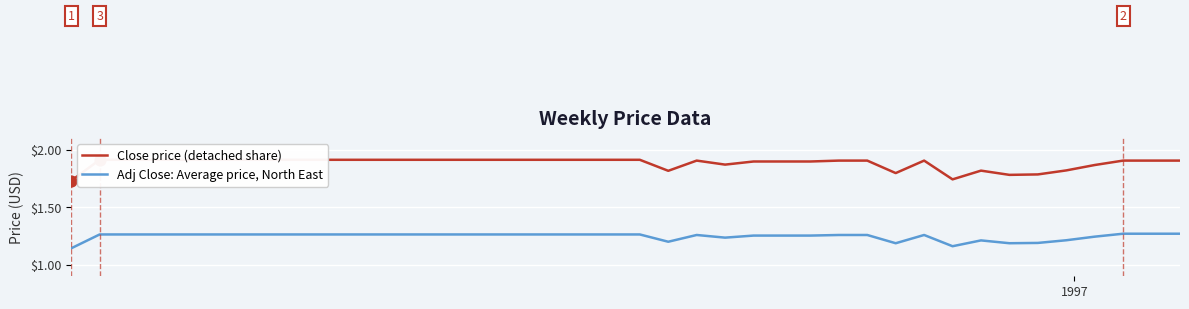

Which series contains the highest Y value?

Close price (detached share)